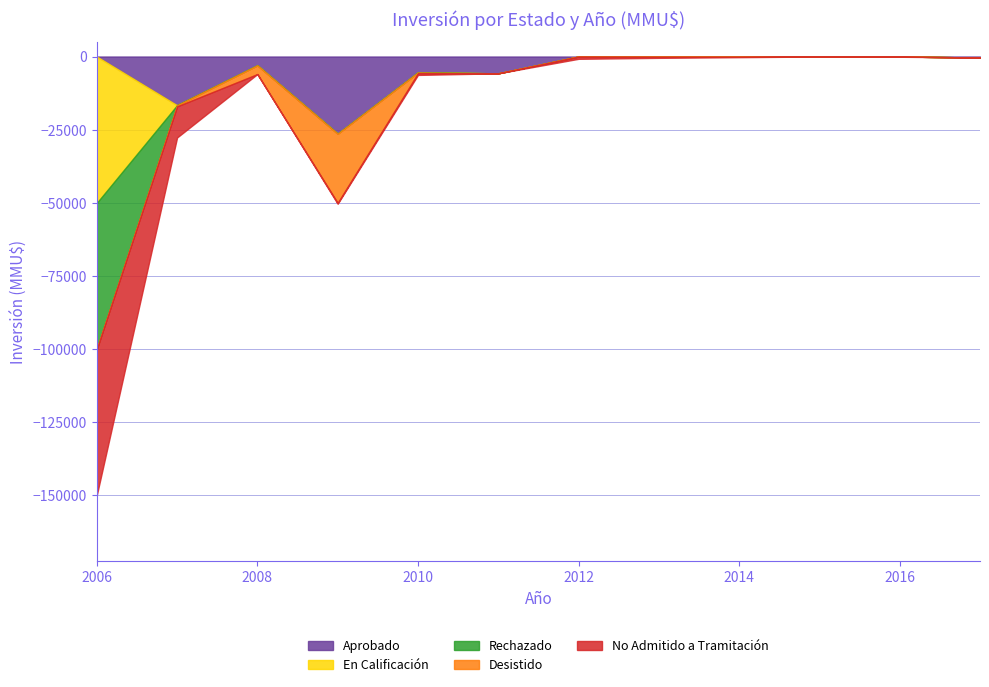

True or false: Rechazado and Aprobado intersect in this chart.

False